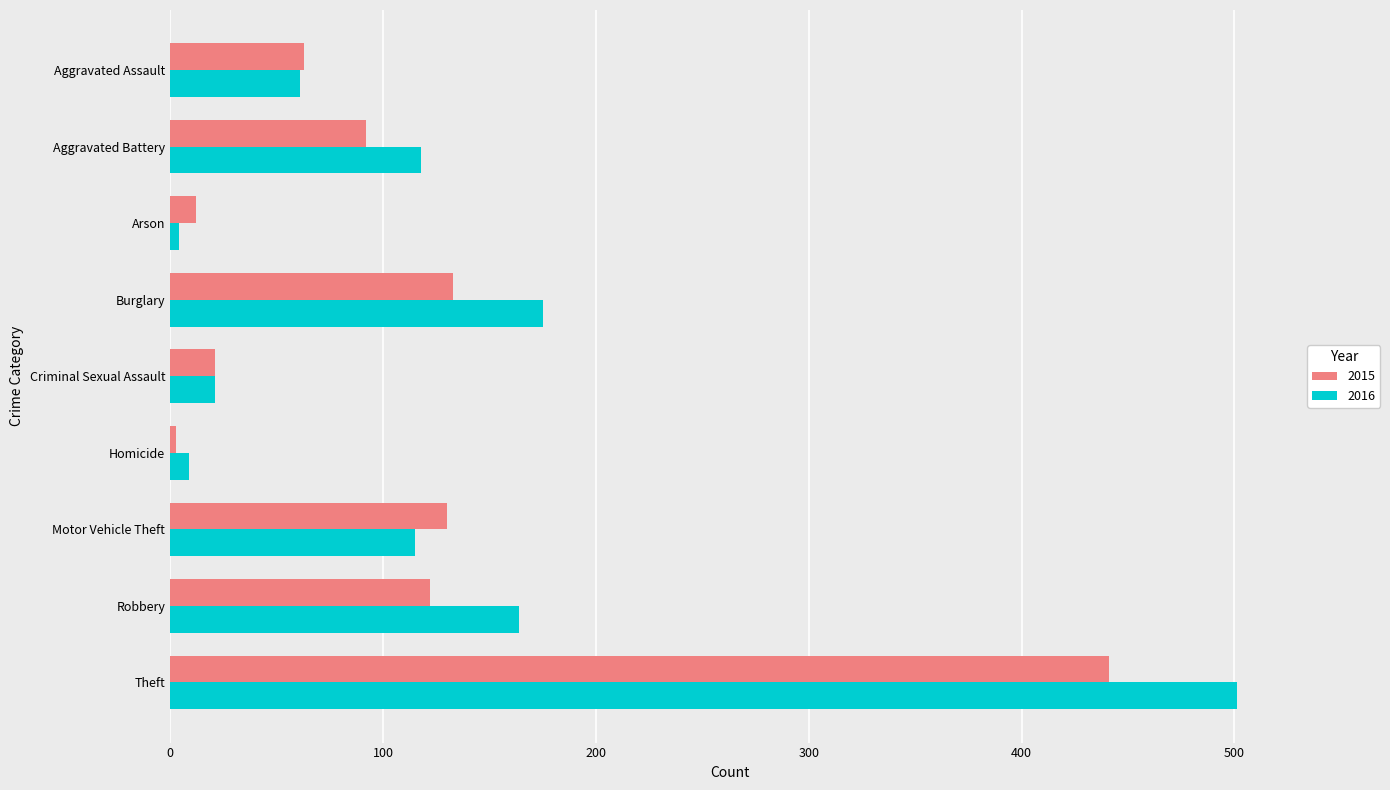

List the series in order of their overall mean, lowest first.

2015, 2016